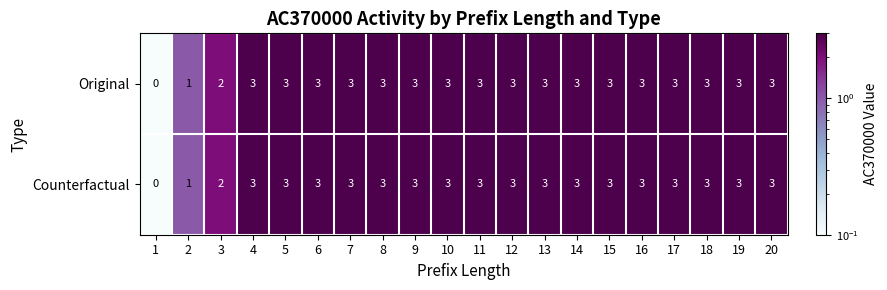

What is the total value across all series at 20?

6